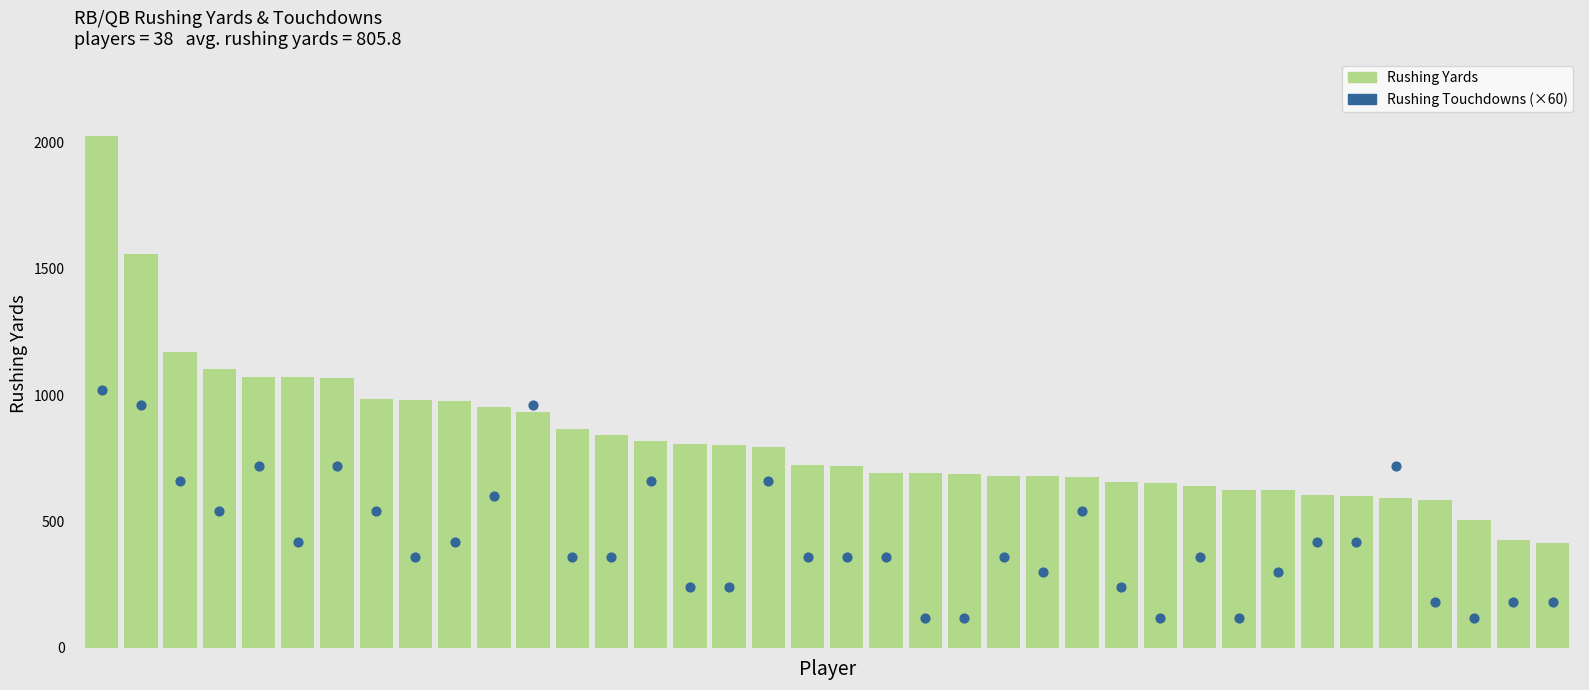

Is the value of Rushing Yards at 30 greater than the value of Rushing Touchdowns (×60) at 22?

Yes